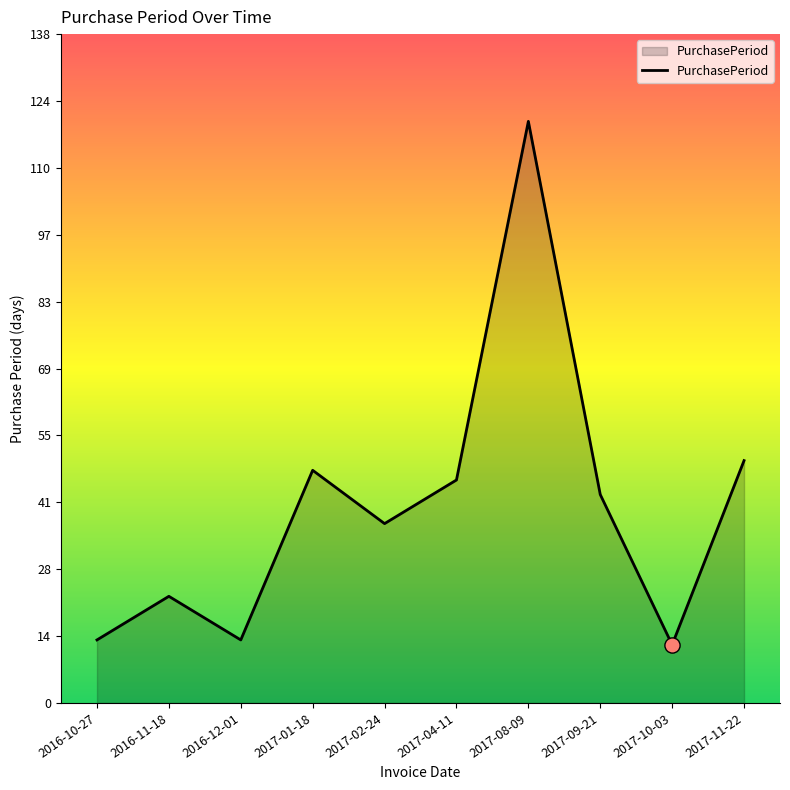

What is the change in value from 2017-02-24 to 2017-04-11?

+9